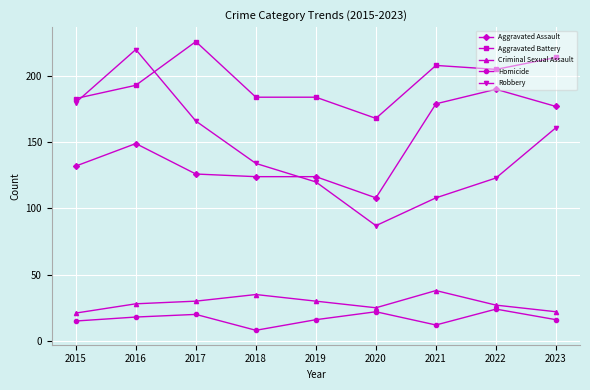

List the series in order of their peak value, highest first.

Aggravated Battery, Robbery, Aggravated Assault, Criminal Sexual Assault, Homicide